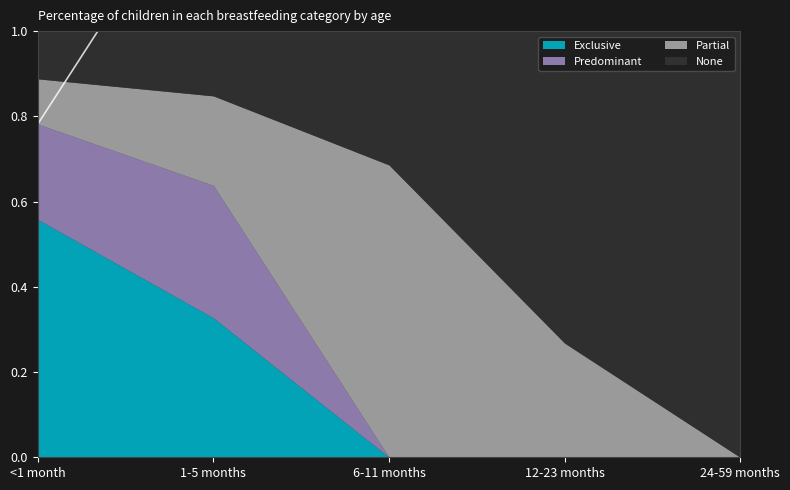

Rank the categories by Partial value from highest to lowest.

6-11 months, 12-23 months, 1-5 months, <1 month, 24-59 months